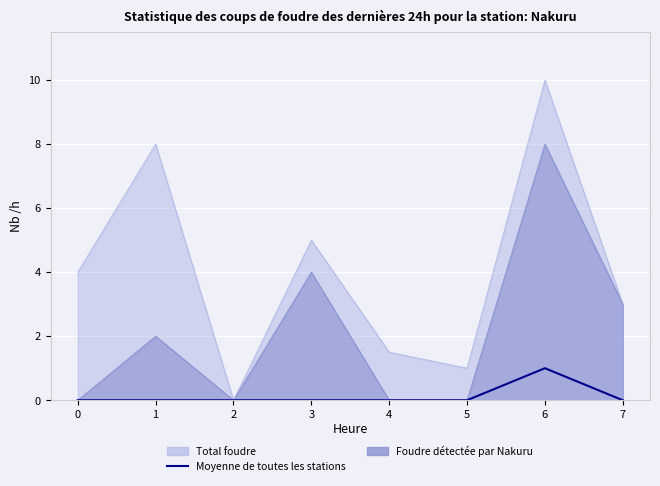

The chart shows a value of 0 at 5. True or false?

False